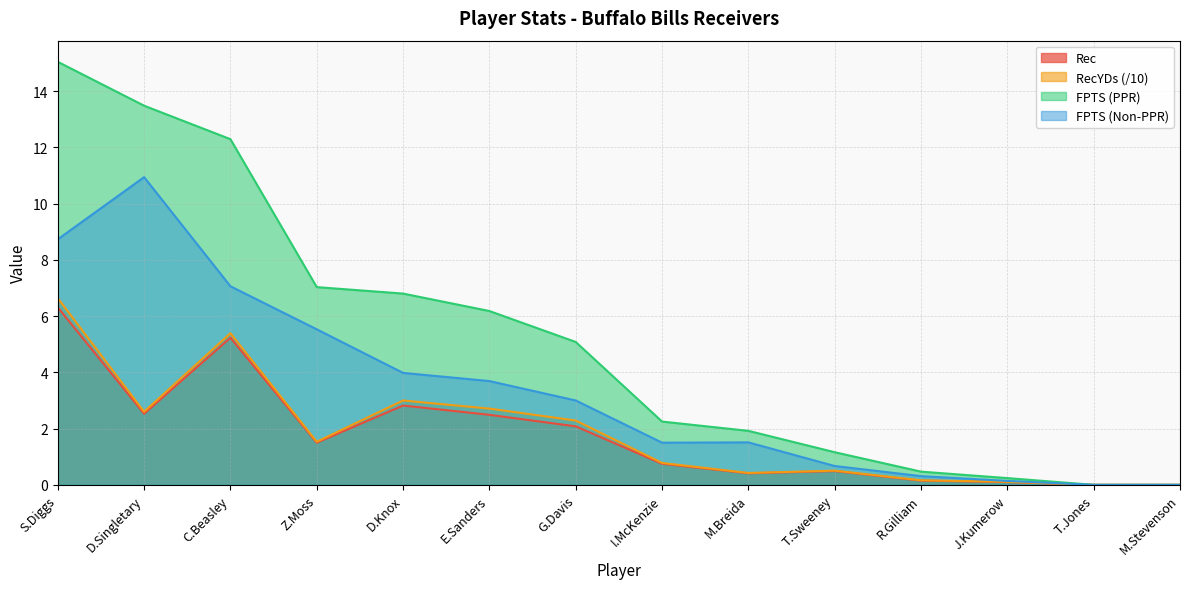

How many distinct data groups are displayed?

4